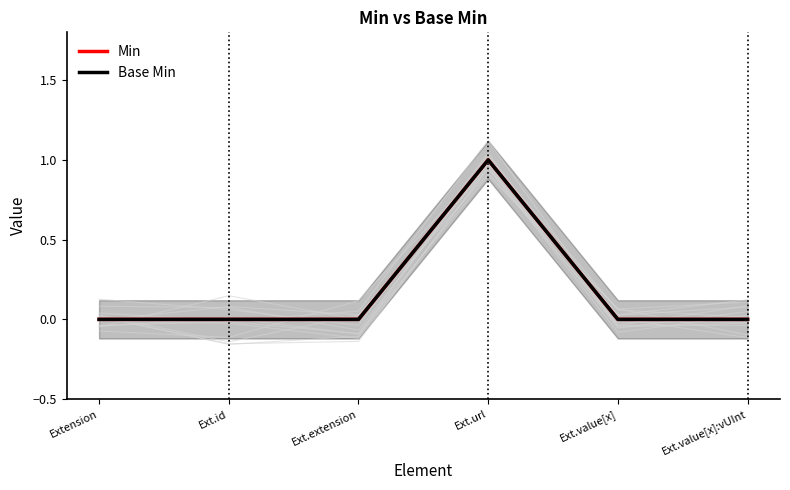

How many series are shown in this chart?

2